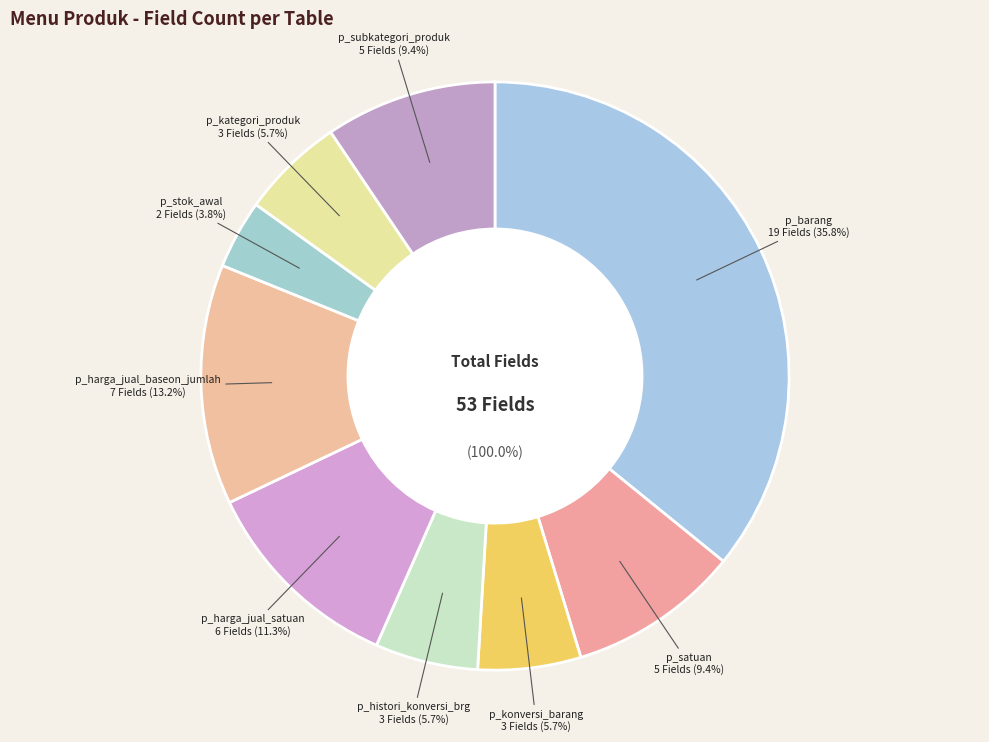

Which slice is the smallest?

p_stok_awal